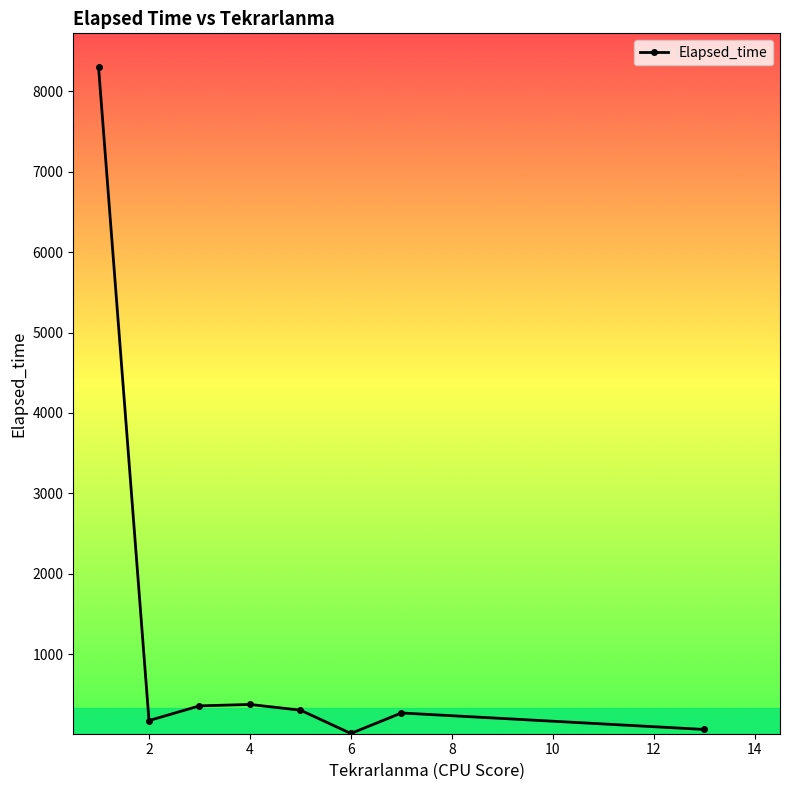

What is the value of the 3rd point from the left?

358.3